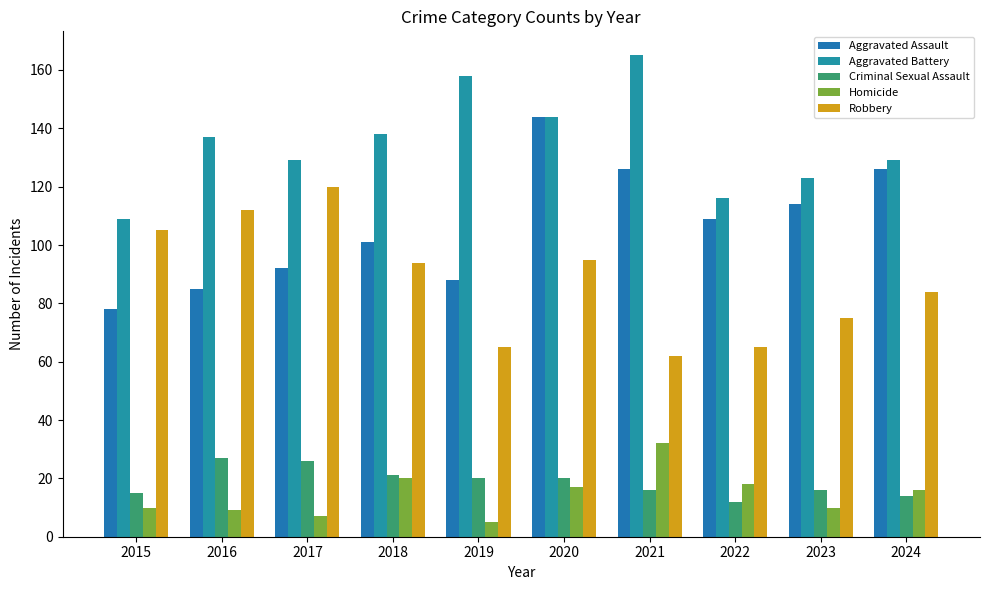

True or false: Robbery has a value of 190 at 2017.

False